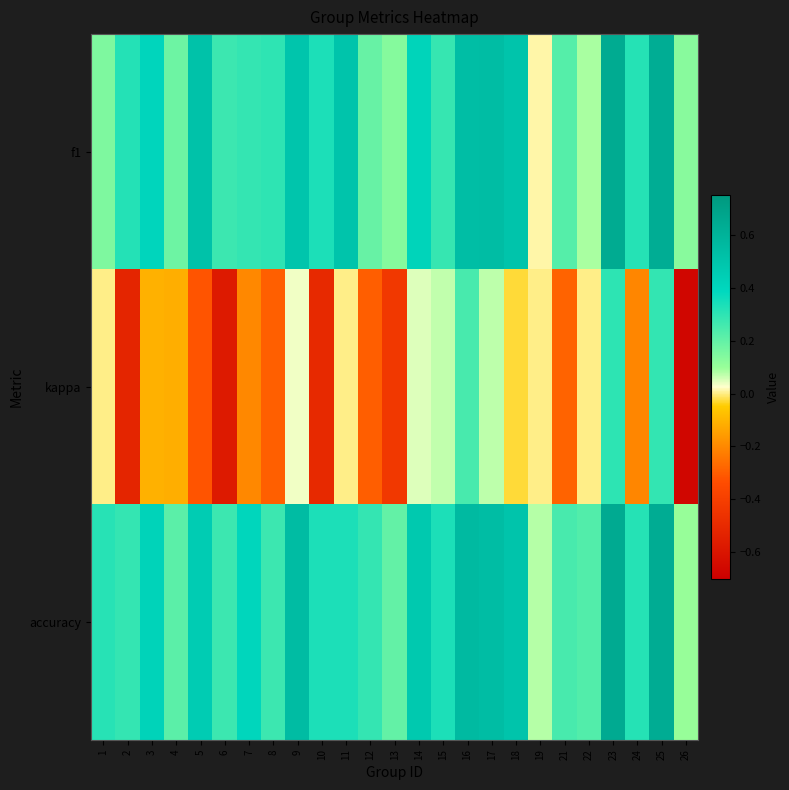

Which has a higher value, 13 or 4?

4